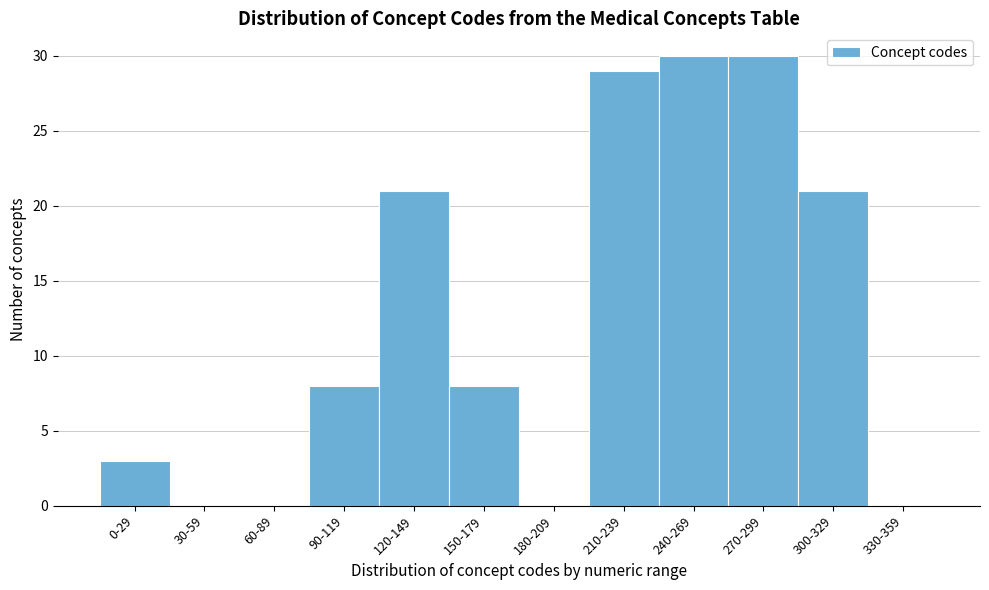

Reading left to right, list all the values displayed in this chart.

0-29=3	30-59=0	60-89=0	90-119=8	120-149=21	150-179=8	180-209=0	210-239=29	240-269=30	270-299=30	300-329=21	330-359=0